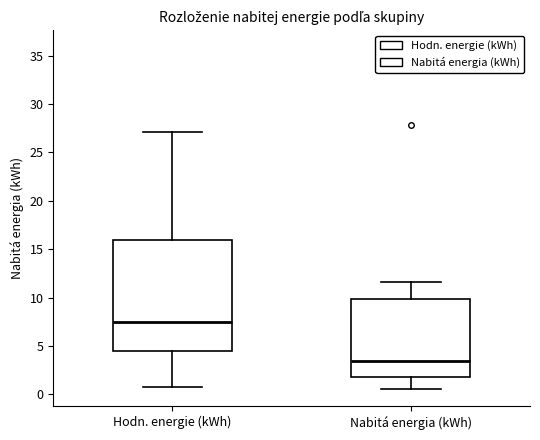

Comparing the boxes themselves (not the whiskers), which one is the tallest?

Hodn. energie (kWh)